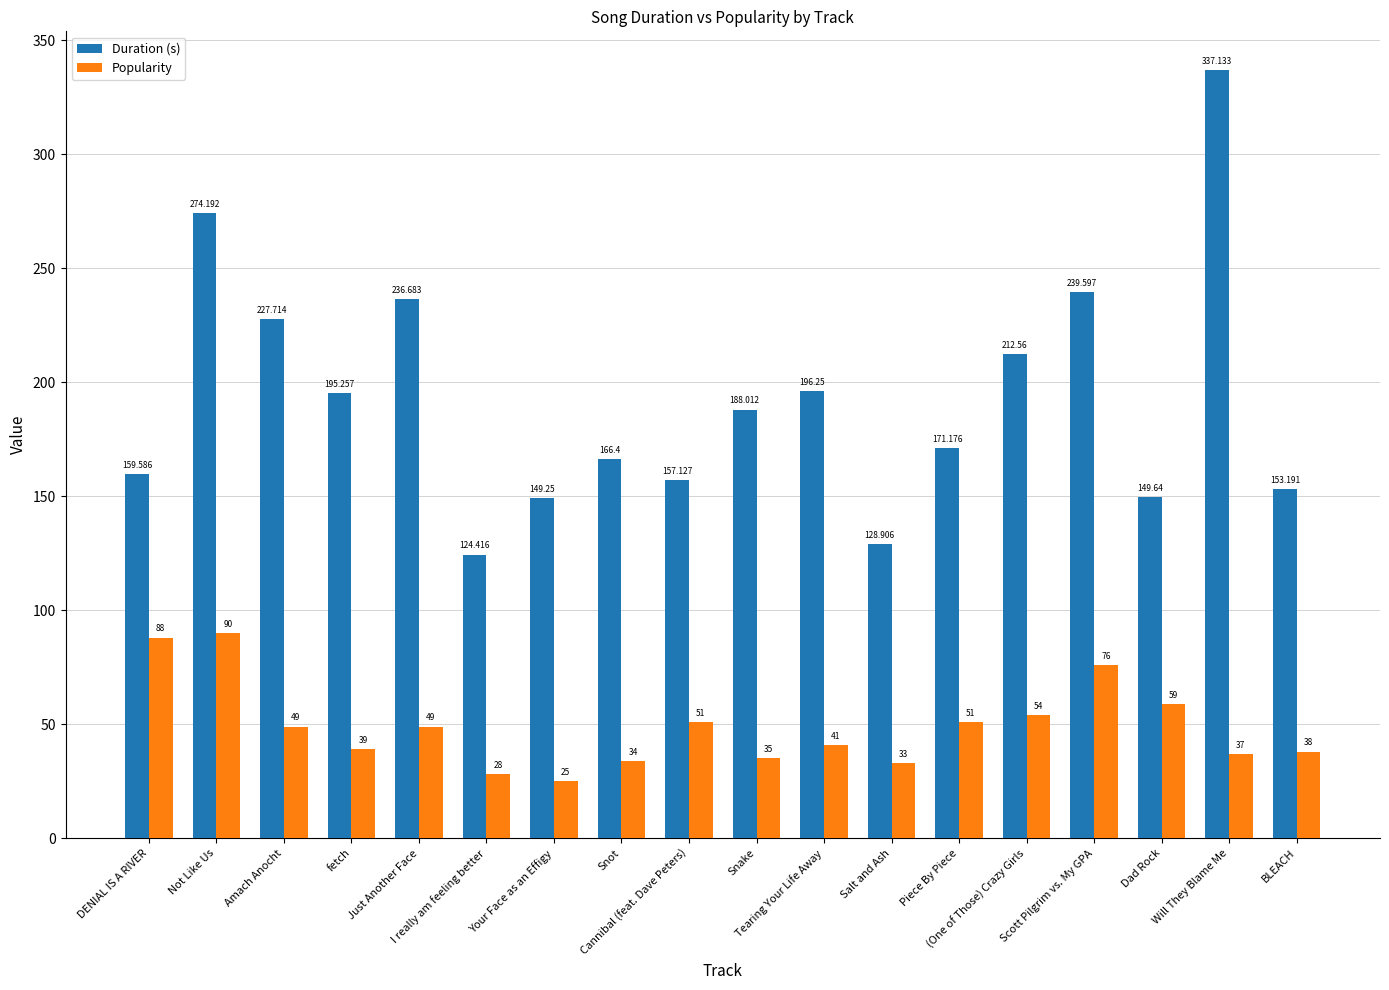

Which series has the widest spread of values?

Duration (s)